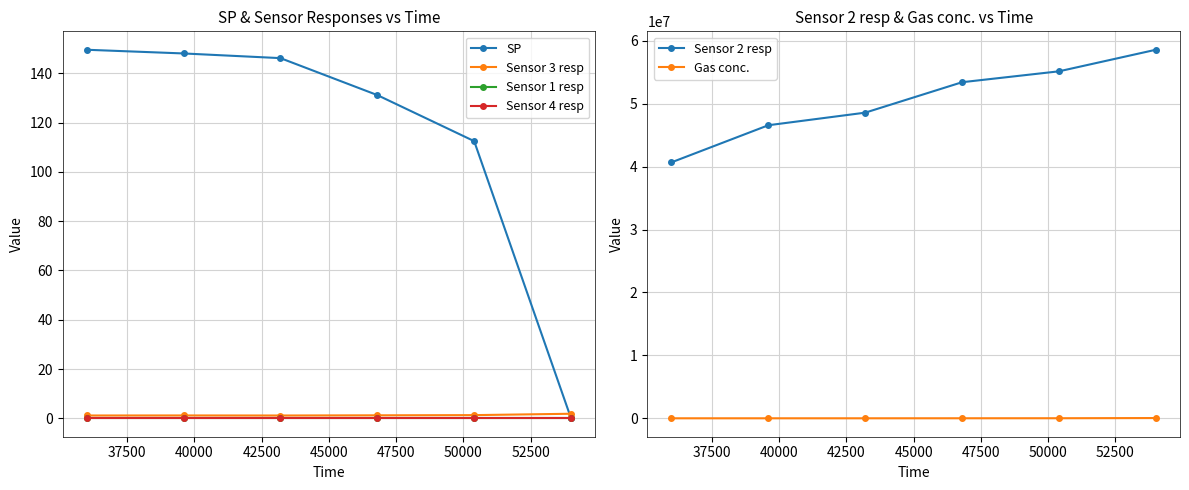

True or false: Sensor 2 resp has more than 0 points higher than both neighbors.

False